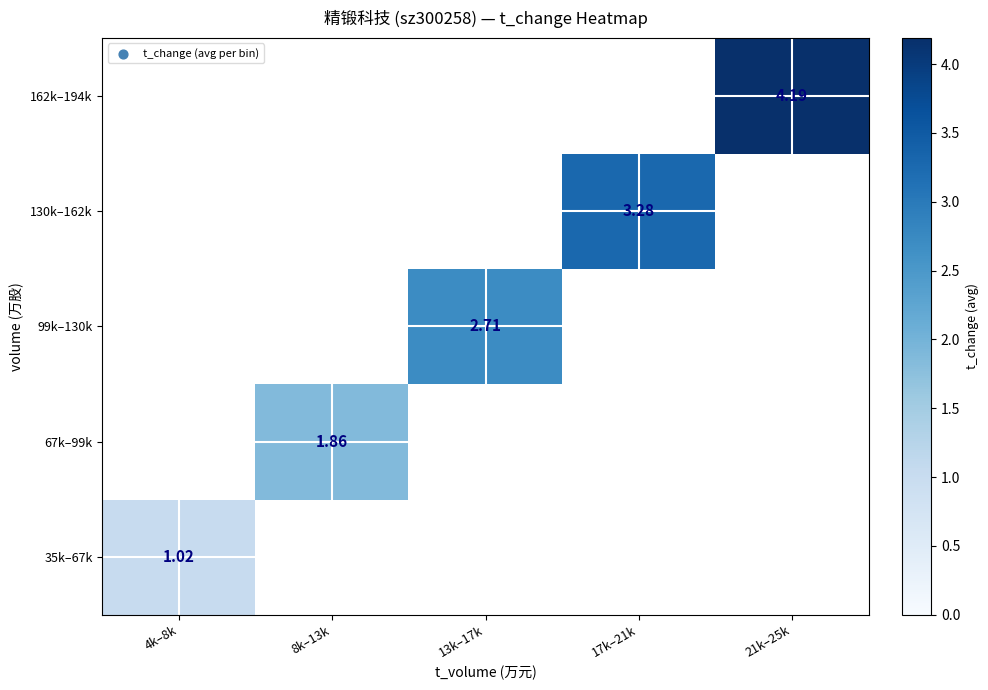

How many positive values does the 35k–67k series have?

1